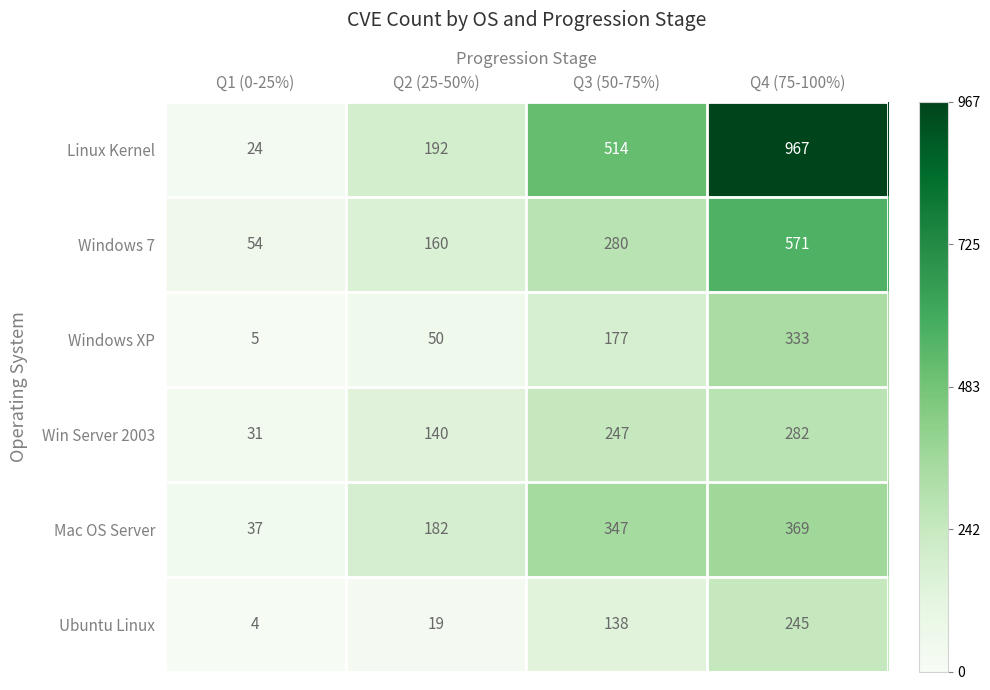

Which series has the largest total across all categories?

Linux Kernel